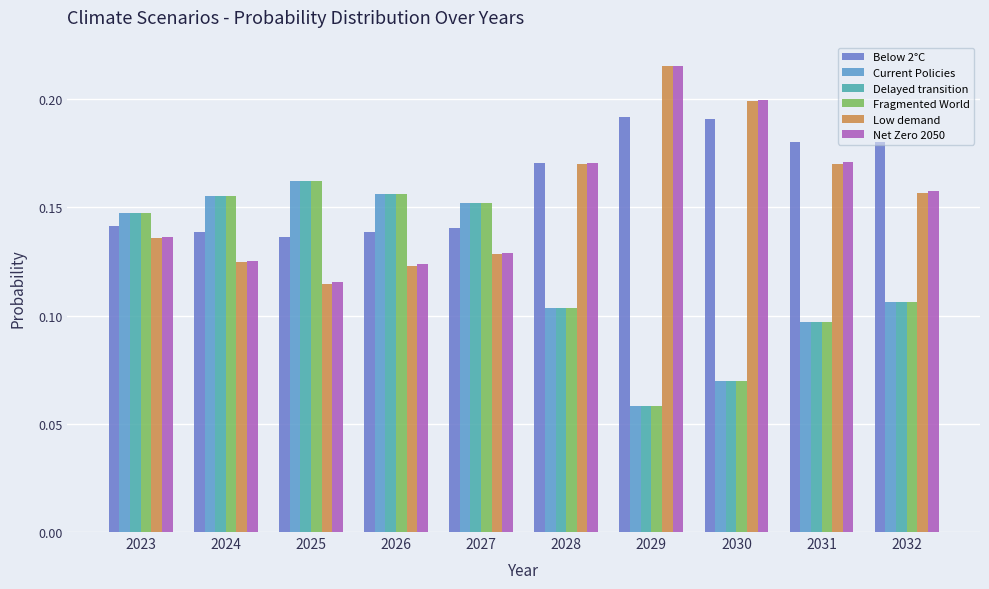

Which series has the largest total across all categories?

Below 2°C